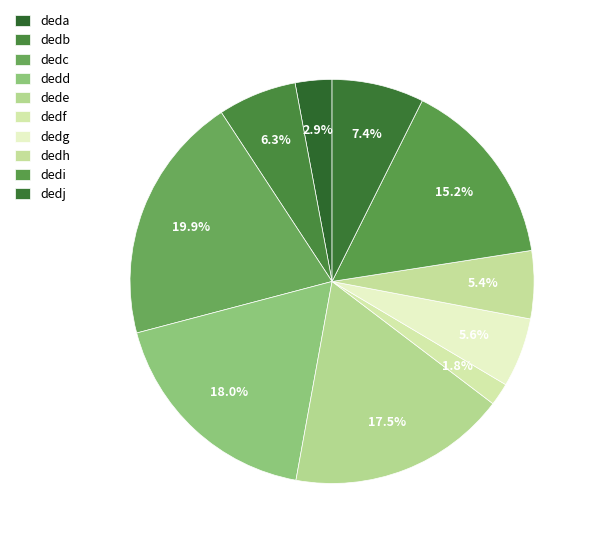

Which category has the smallest portion of the pie?

dedf